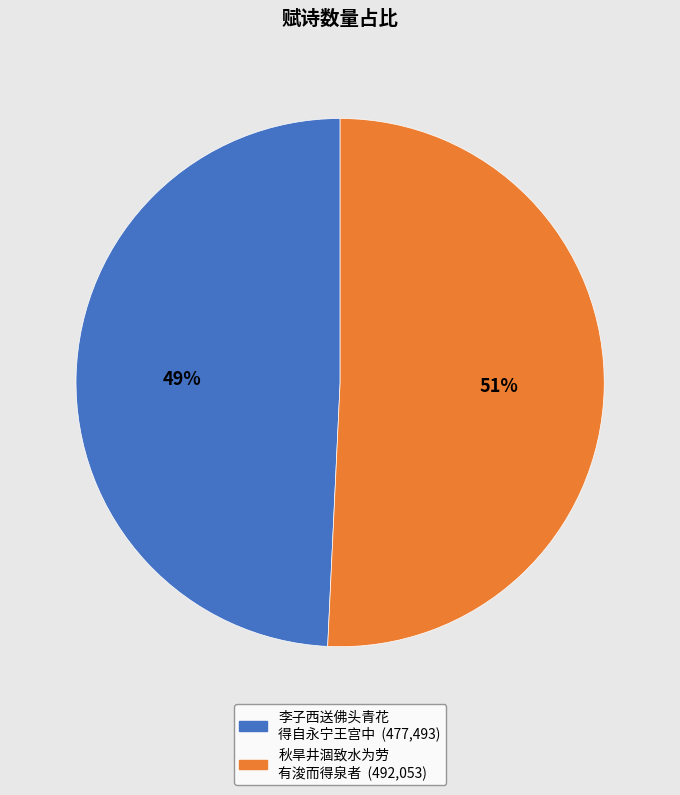

To the nearest percent, what is the average slice percentage?

50%